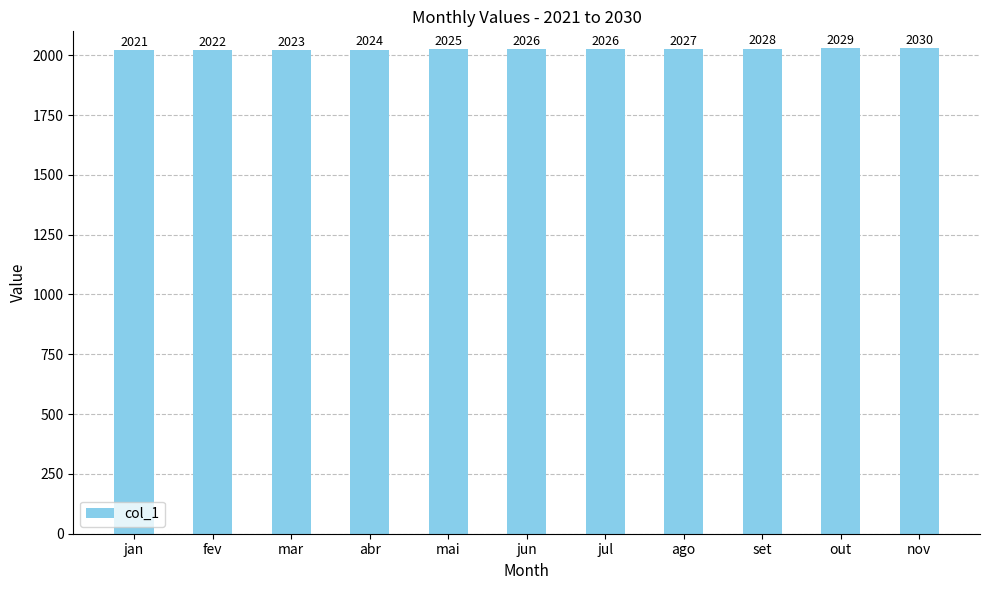

How many data points does each series have?

11